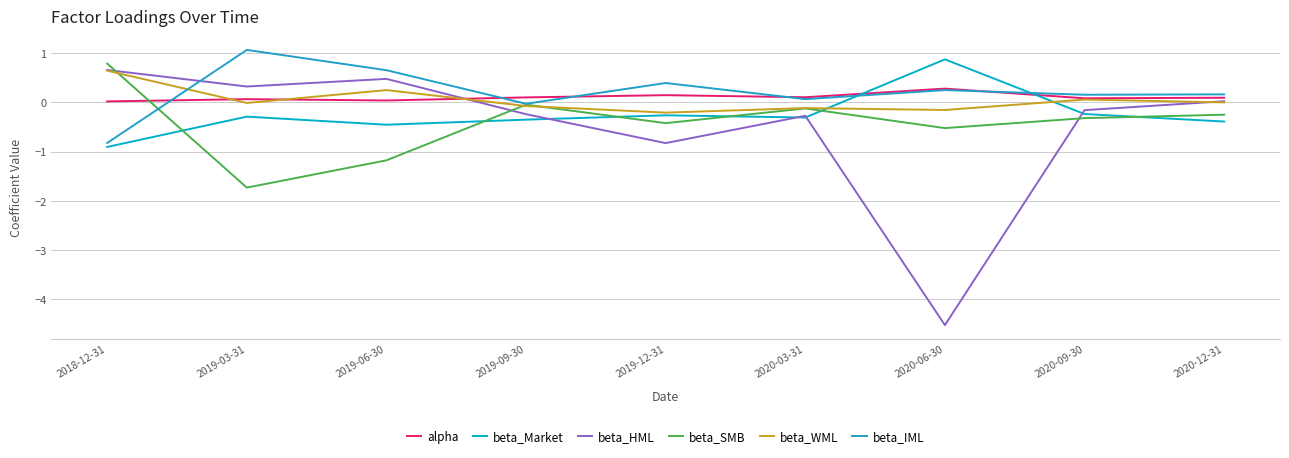

Where is the first local maximum for beta_IML?

2019-03-31